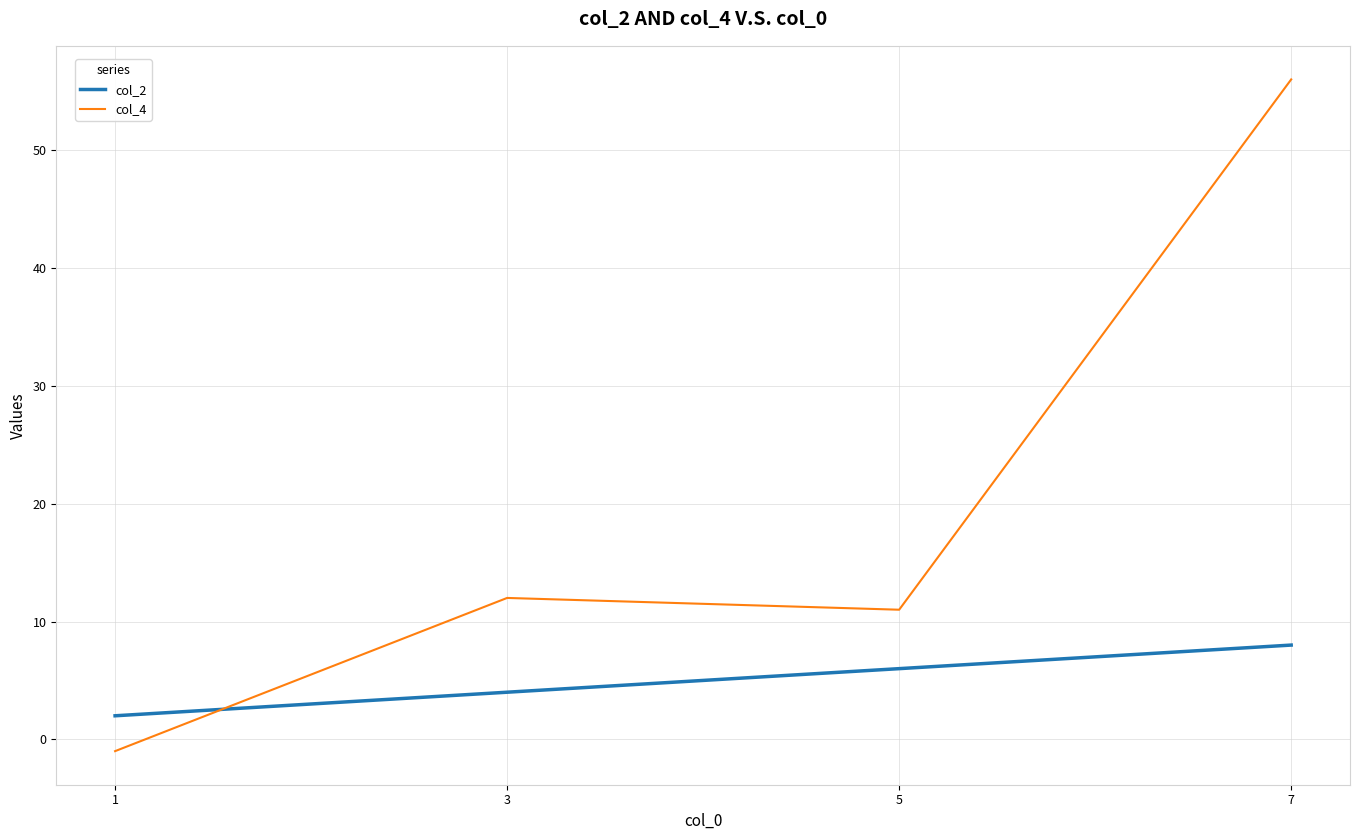

At which label does col_2 reach its peak?

7